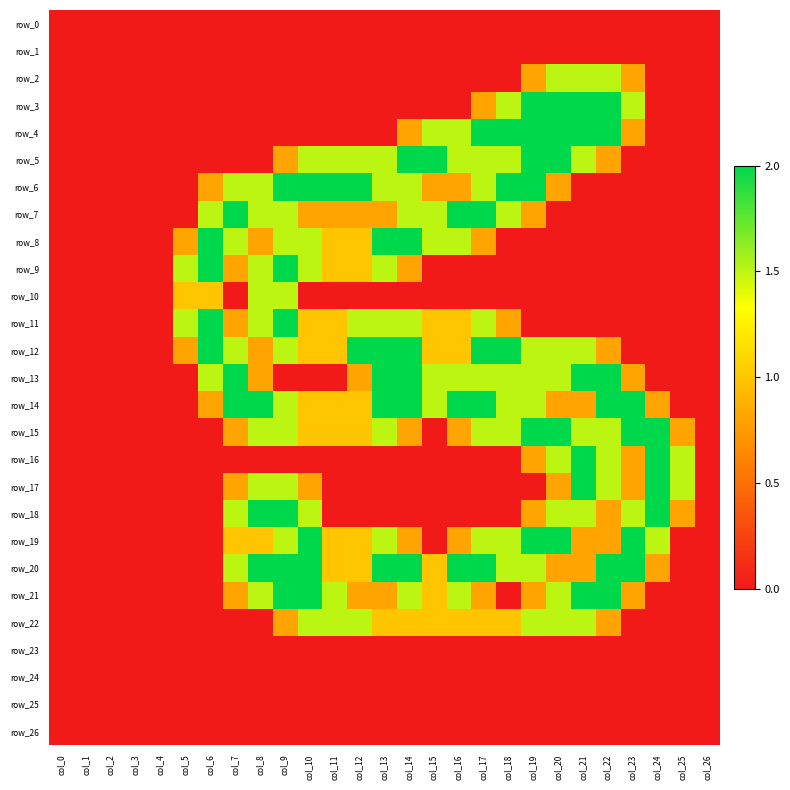

At which label does row_9 reach its minimum?

col_0